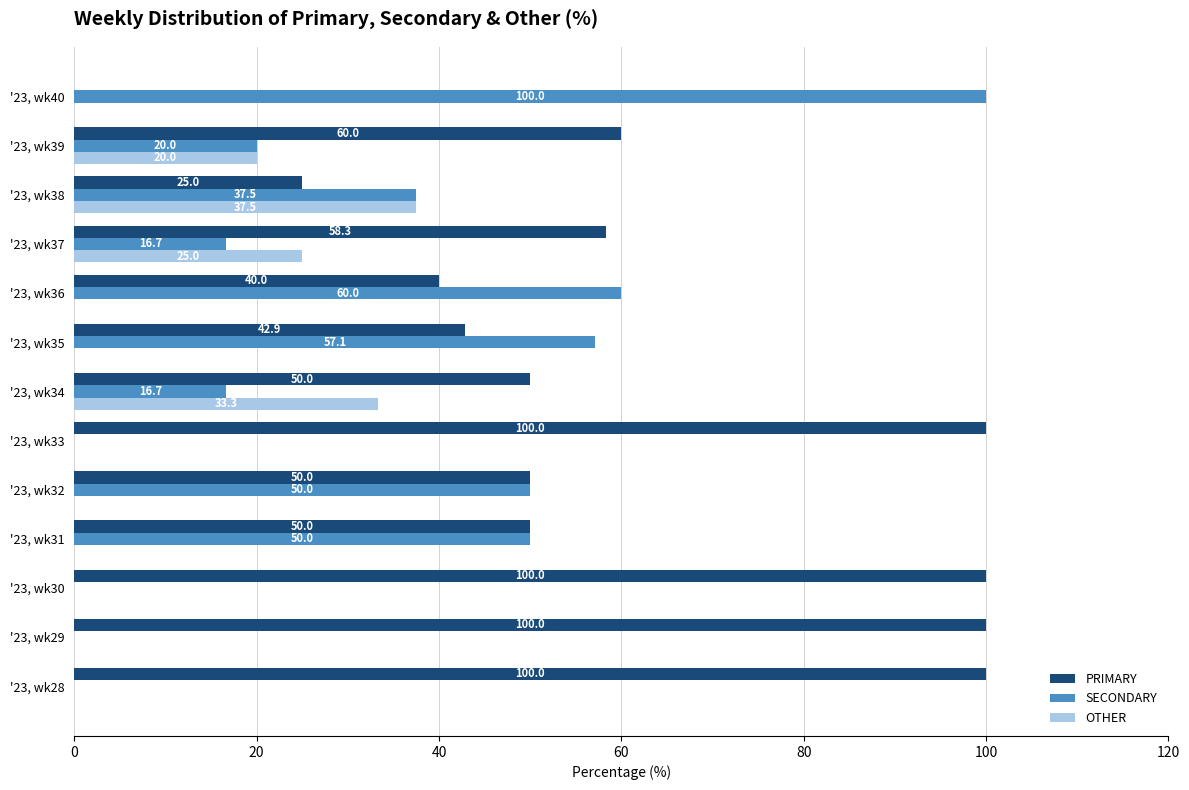

What is the sum of the SECONDARY values at '23, wk28 and '23, wk40?

100.0